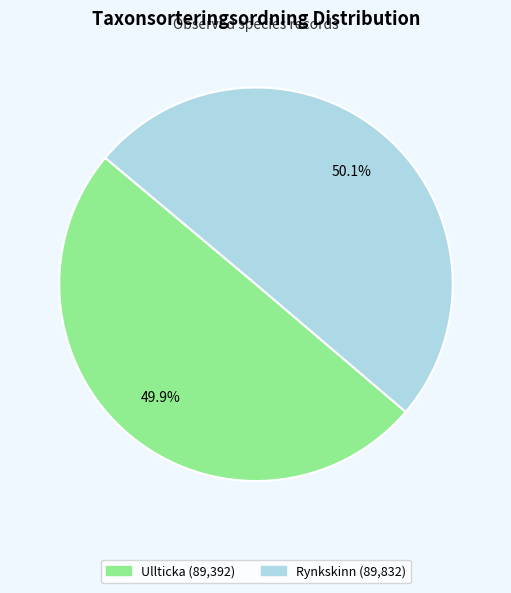

Is there a majority slice in this chart?

Yes